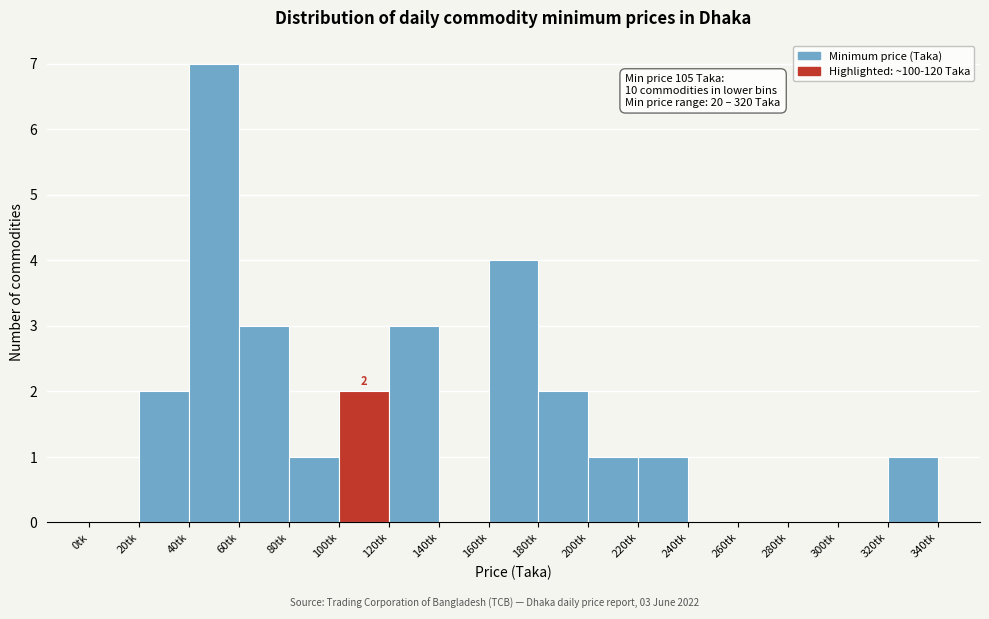

Which range on the x-axis has the tallest bar?

40 to 60